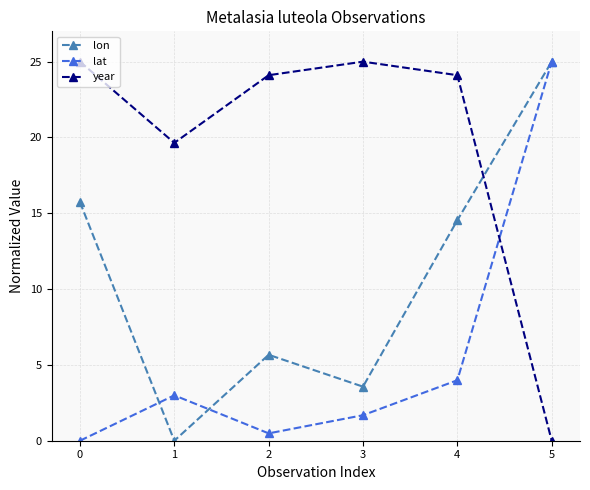

True or false: lat has more than 0 interior local peaks.

True